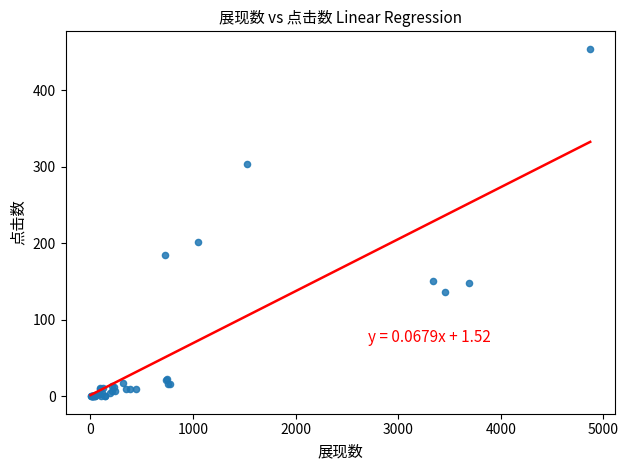

What Y value in the scatter plot is closest to 227?

202